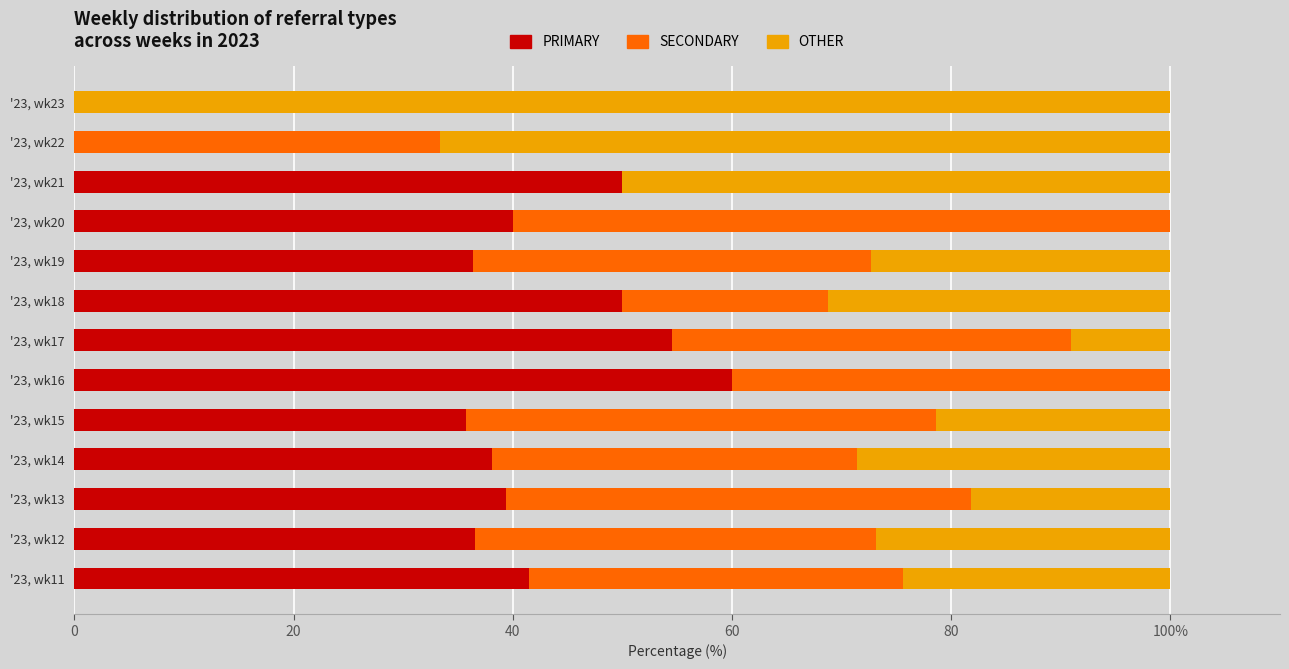

What are all the series names shown in the legend?

PRIMARY, SECONDARY, OTHER